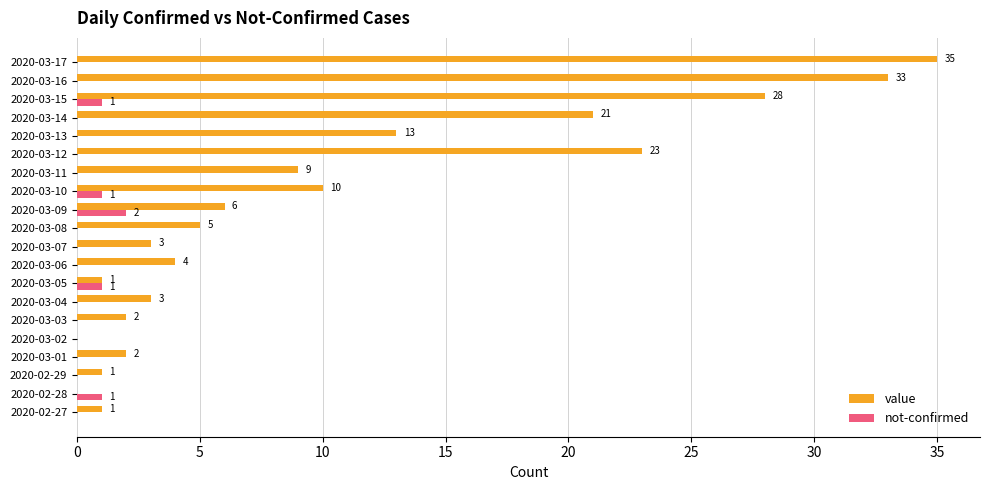

The value of value at 2020-03-14 is 21. True or false?

True